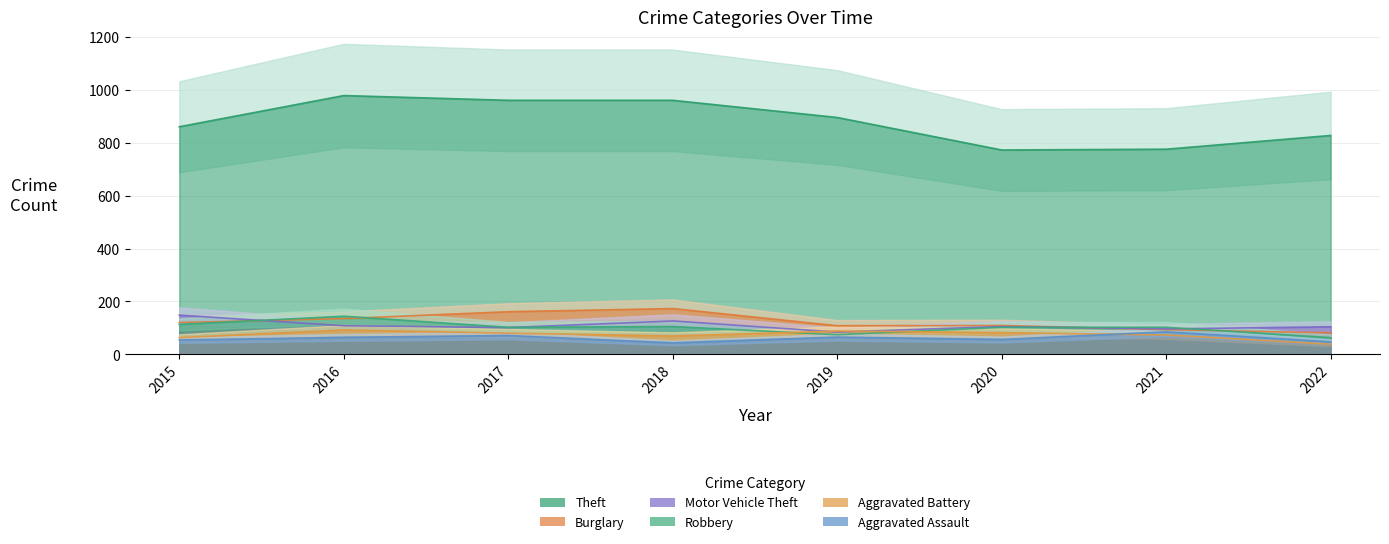

Reading left to right, list all the values displayed in this chart.

Theft: 861	979	961	961	896	773	776	828
Burglary: 120	135	161	173	108	109	93	81
Motor Vehicle Theft: 148	108	101	126	84	105	96	104
Robbery: 113	144	102	105	74	102	102	63
Aggravated Battery: 63	92	80	69	88	82	73	38
Aggravated Assault: 54	64	71	43	65	56	85	47